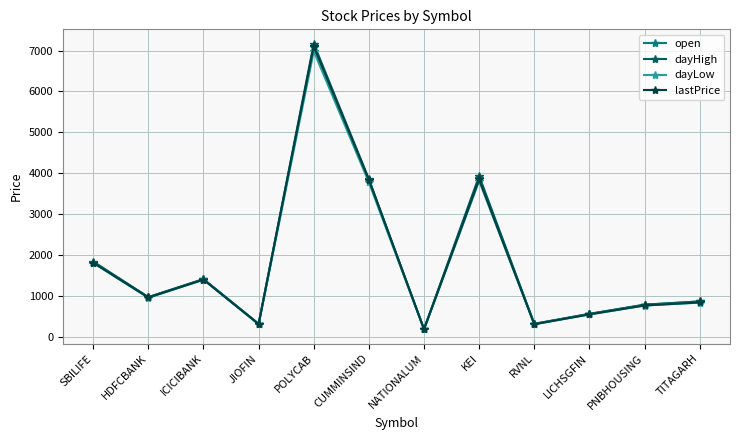

Which series changed the most between ICICIBANK and KEI?

dayHigh